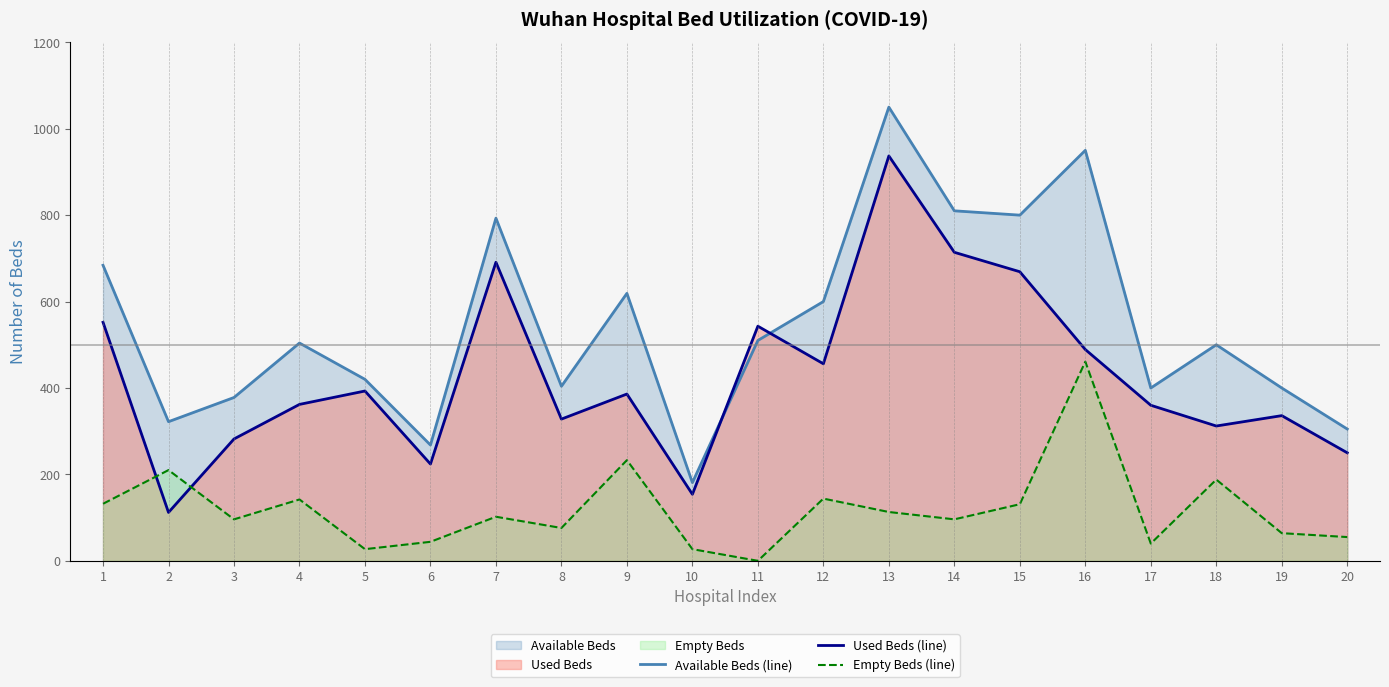

At which category does Empty Beds (line) reach its first local valley?

3